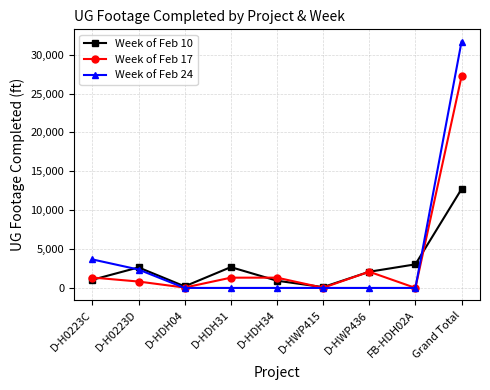

At which label does Week of Feb 17 reach its peak?

Grand Total